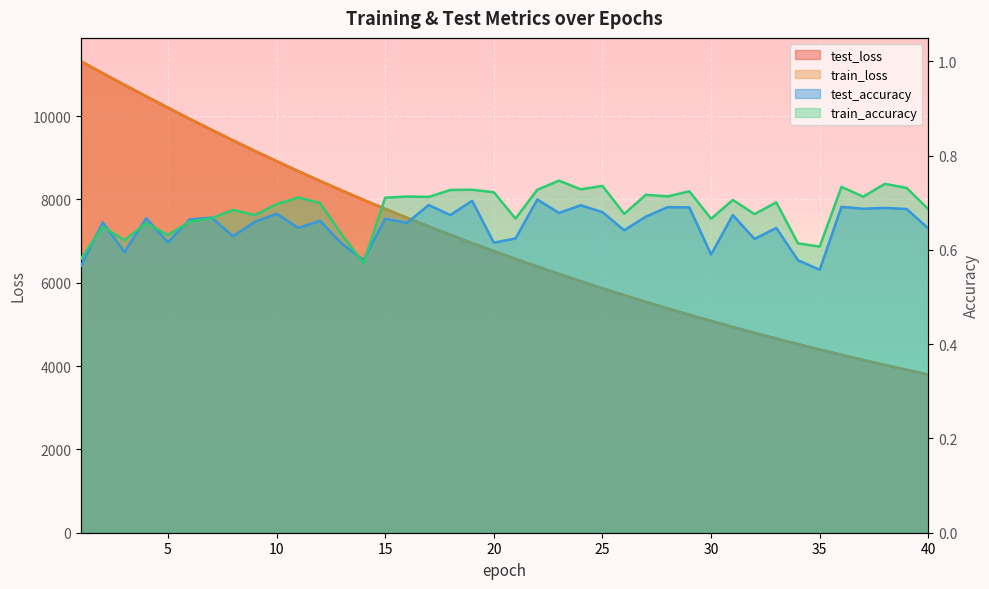

How many distinct data groups are displayed?

4